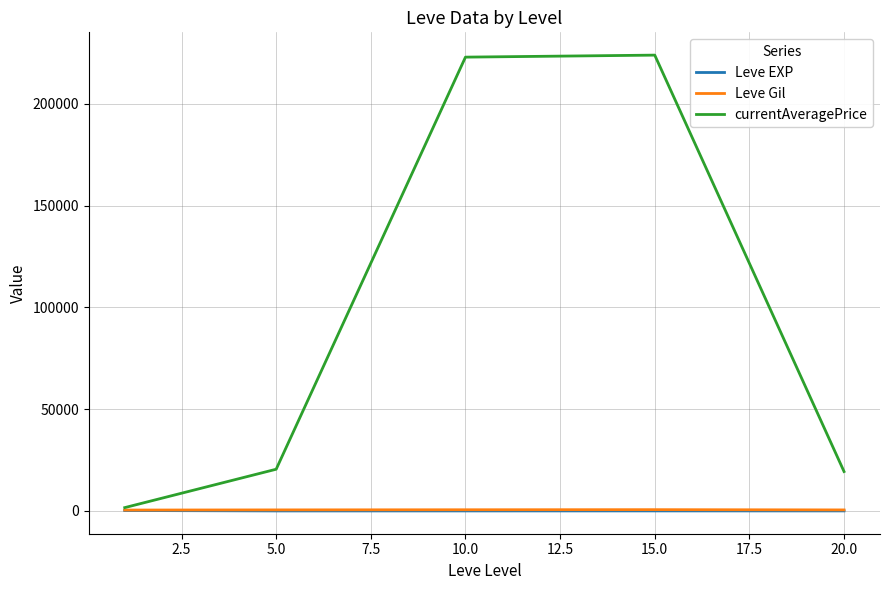

What are all the series names shown in the legend?

Leve EXP, Leve Gil, currentAveragePrice